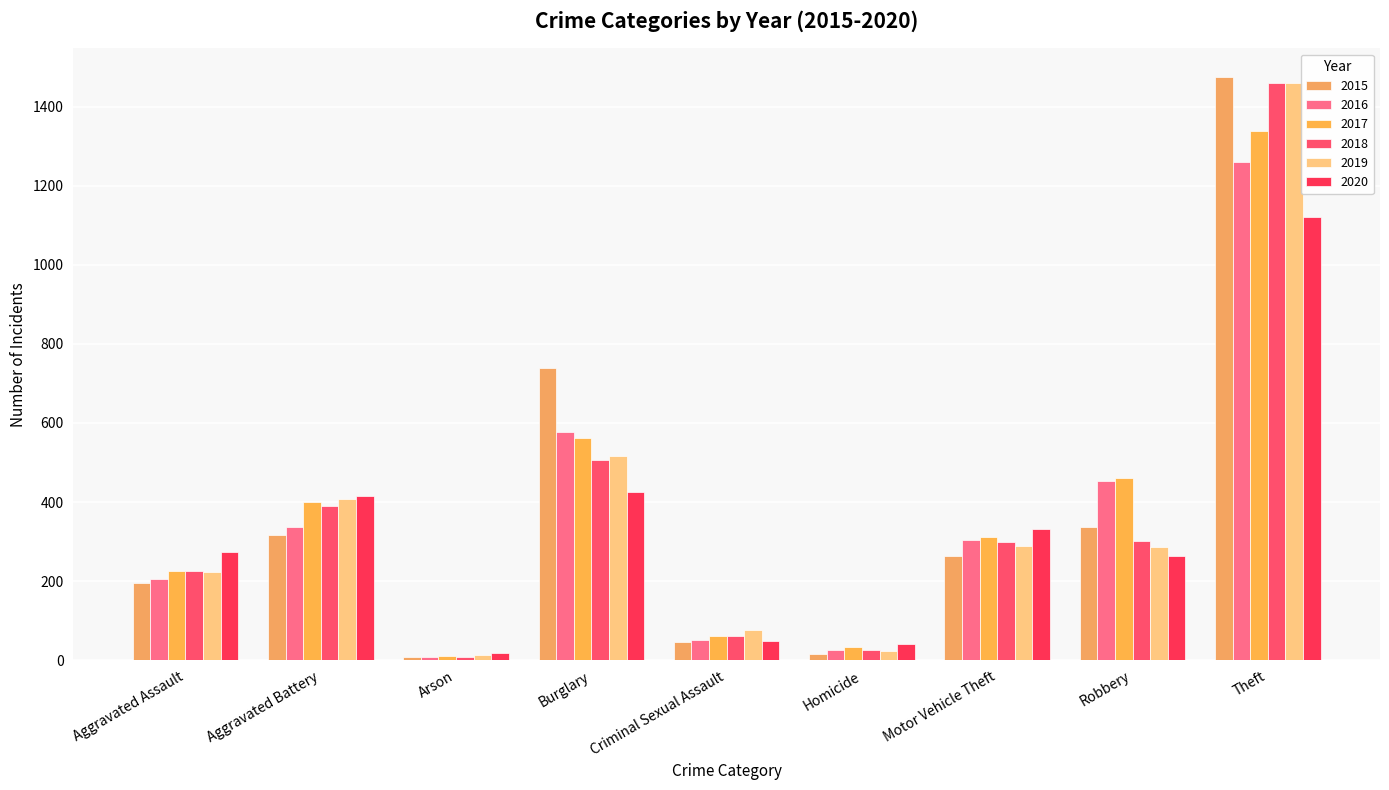

How many data points in 2019 are less than 287?

4